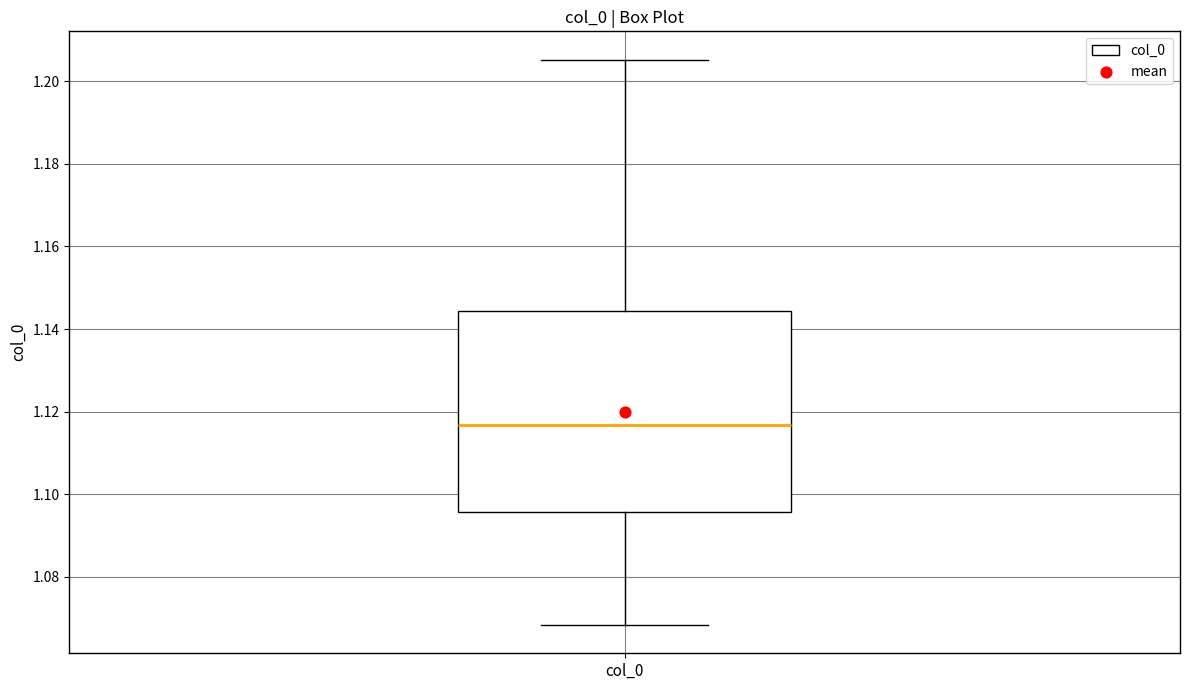

Read this box plot against the y-axis: the position of the median line, the range covered by the box, and the ends of both whiskers. The values are not printed on the chart, so give them approximately, as read against the axis.

median 1.116, box 1.096 to 1.144, whiskers 1.068 to 1.206